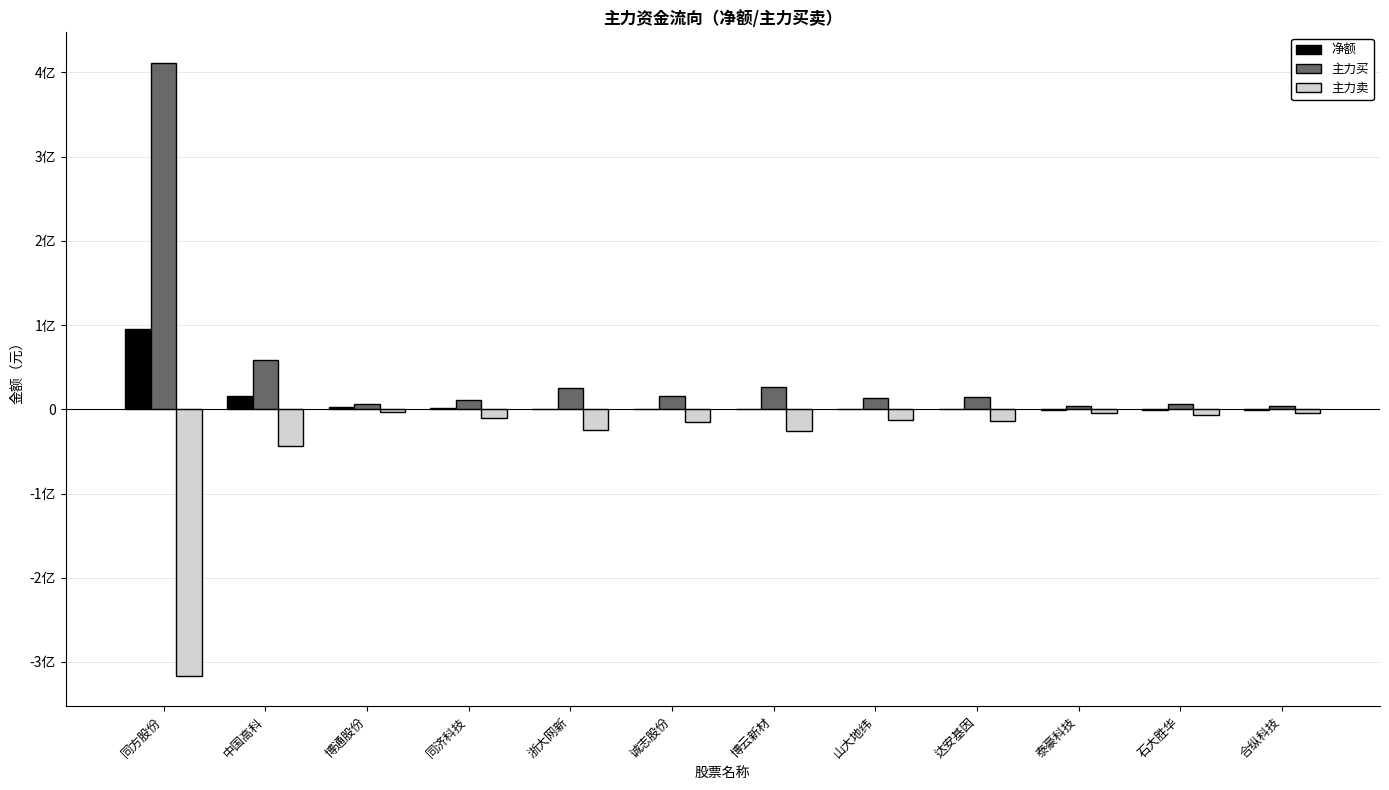

The 净额 series shows 3384734 at 博通股份. True or false?

False